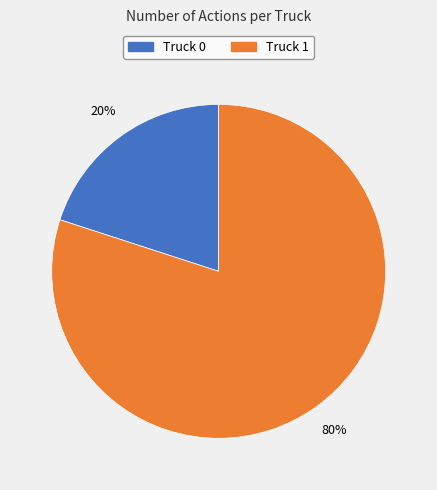

The Truck 0 slice represents 20% of the pie. True or false?

True